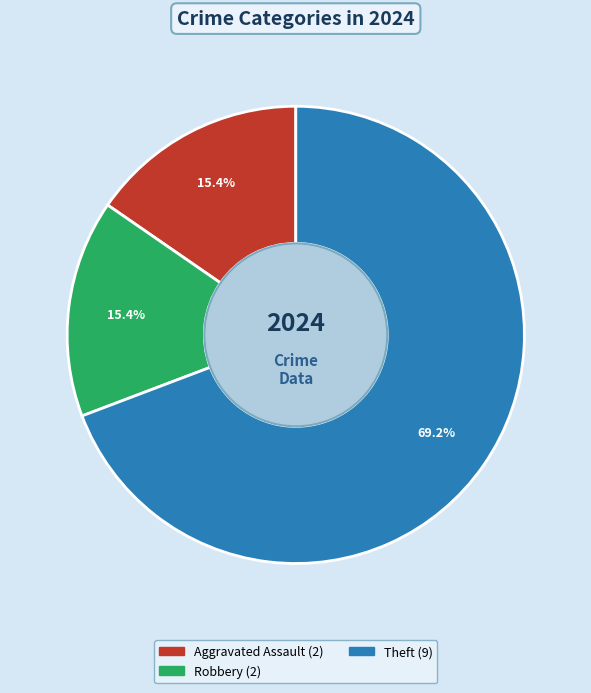

How many segments does this pie chart have?

3